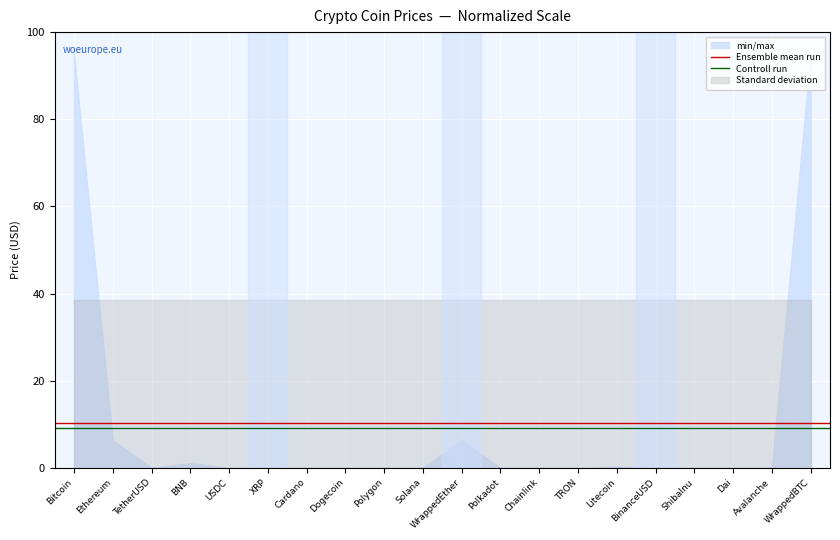

What is the label of the 1st point from the right?

Ethereum